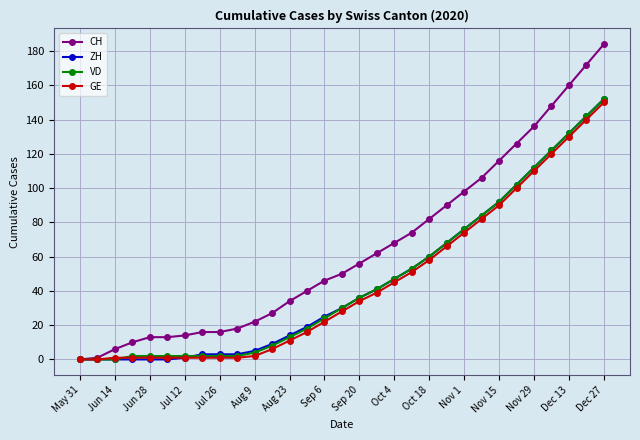

Which series has the widest spread of values?

CH